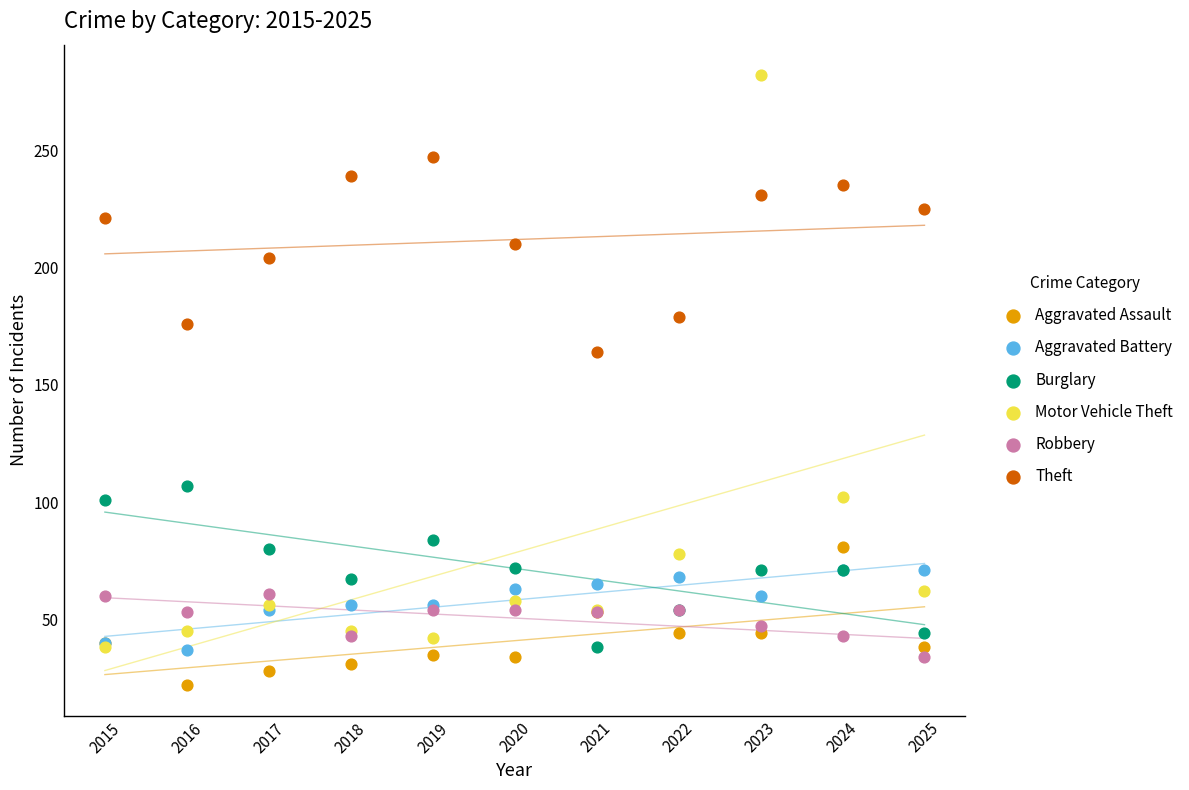

What are all the series names shown in the legend?

Aggravated Assault, Aggravated Battery, Burglary, Motor Vehicle Theft, Robbery, Theft